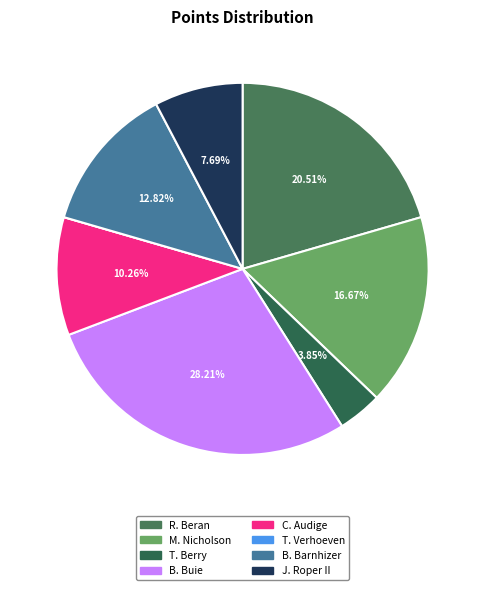

Is there any slice that represents more than half of the pie?

No